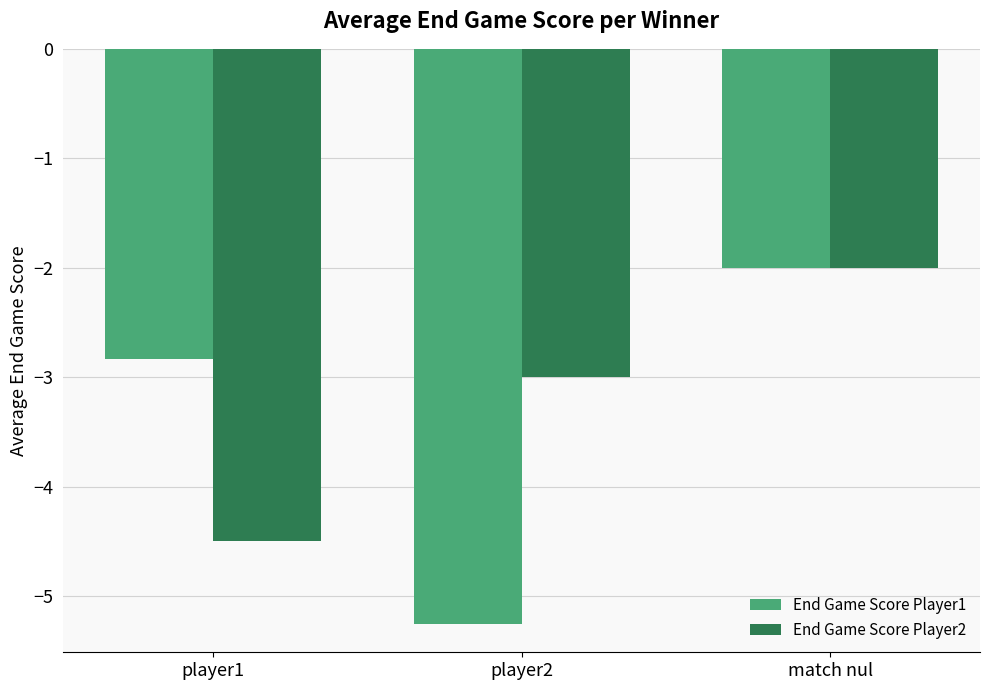

Reading left to right, what are all the values shown in this chart?

End Game Score Player1: player1=-2.8	player2=-5.2	match nul=-2.0
End Game Score Player2: player1=-4.5	player2=-3.0	match nul=-2.0